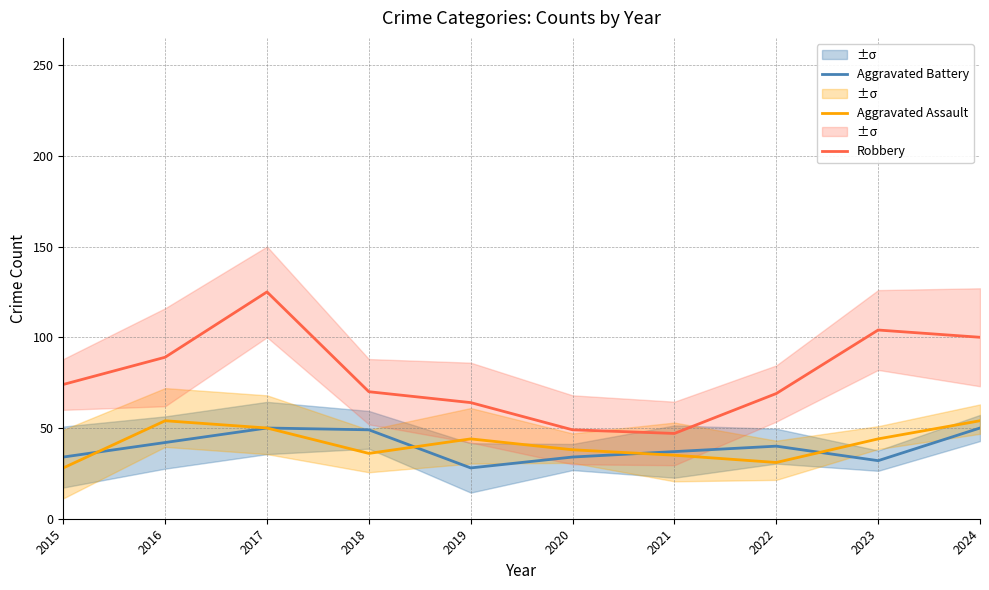

Which series changed the most between 2020 and 2022?

Robbery